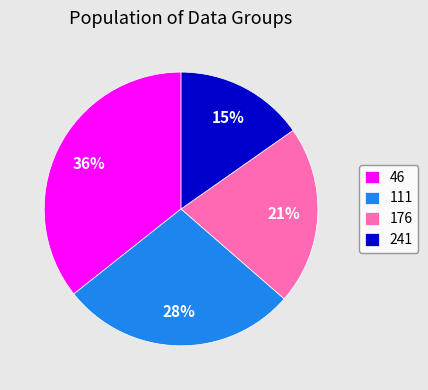

Is the sum of 241 and 111 greater than half?

No